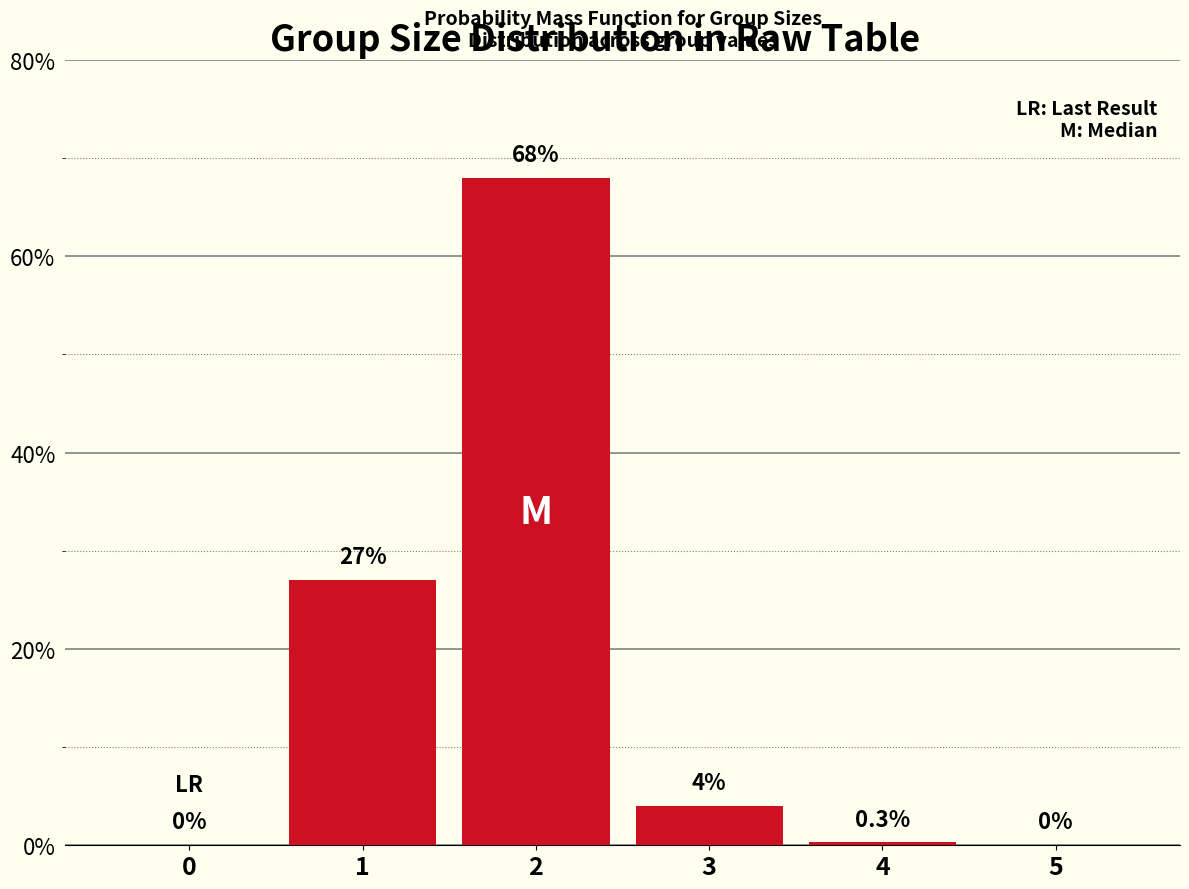

Reading left to right, extract all data points from this chart.

0=0.0	1=27.0	2=68.0	3=4.0	4=0.3	5=0.0